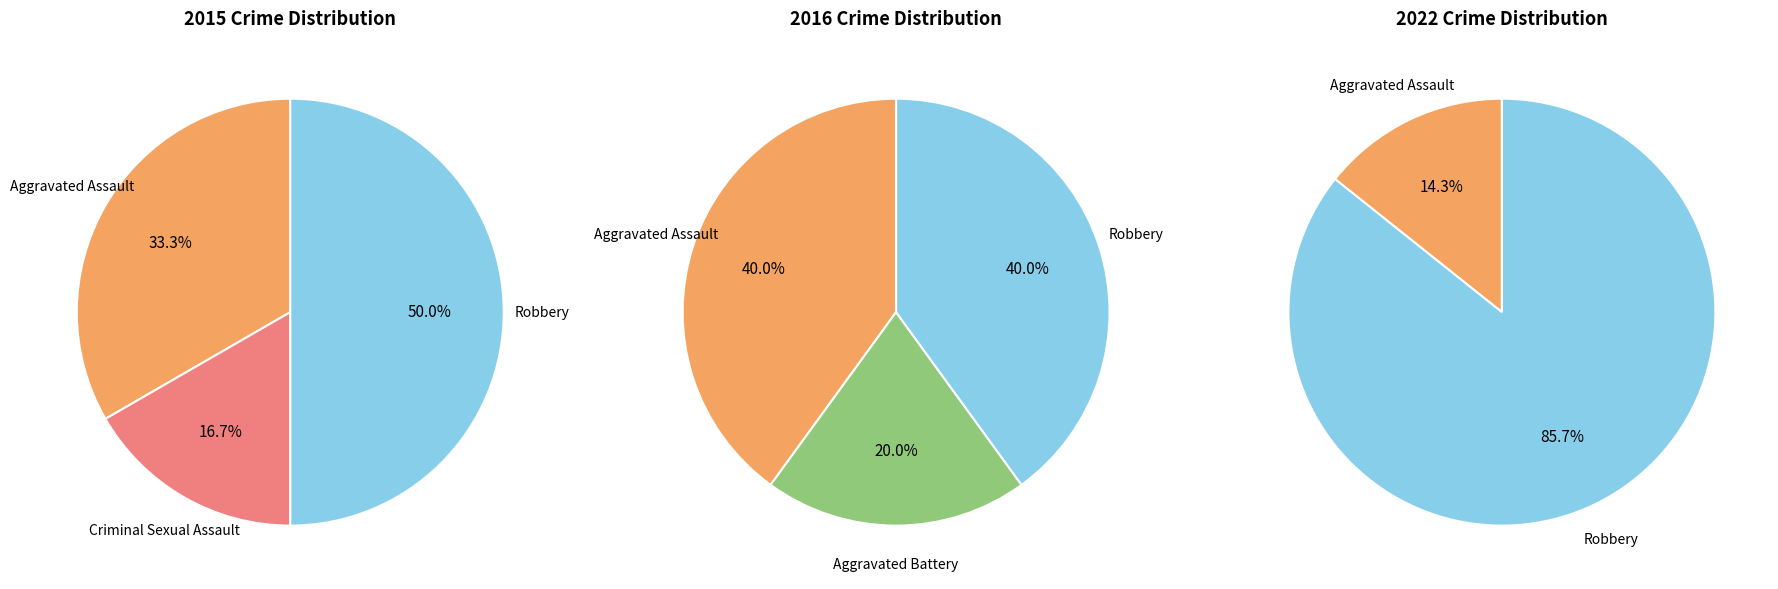

Is Criminal Sexual Assault the majority of the pie?

No